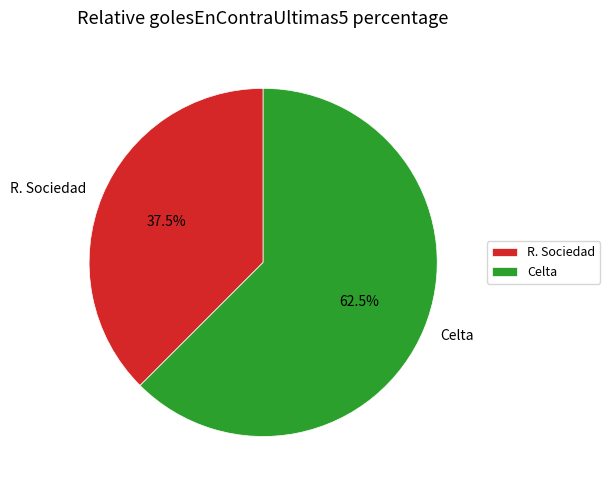

Rank the categories by value from lowest to highest.

R. Sociedad, Celta